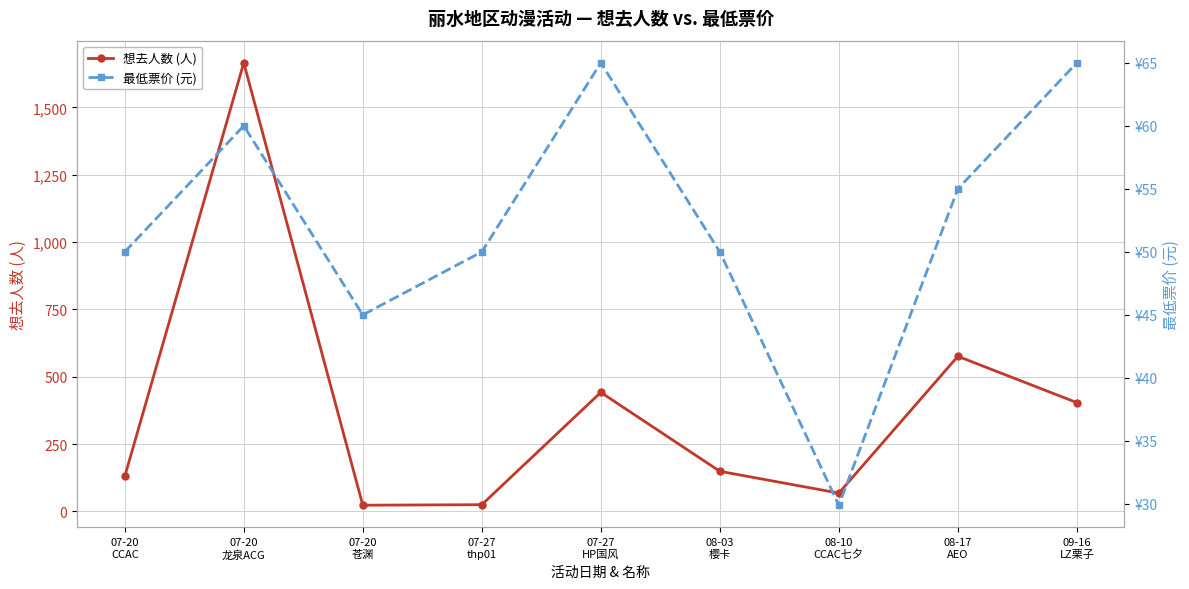

At which label does 想去人数 (人) first exceed 149?

07-20
龙泉ACG